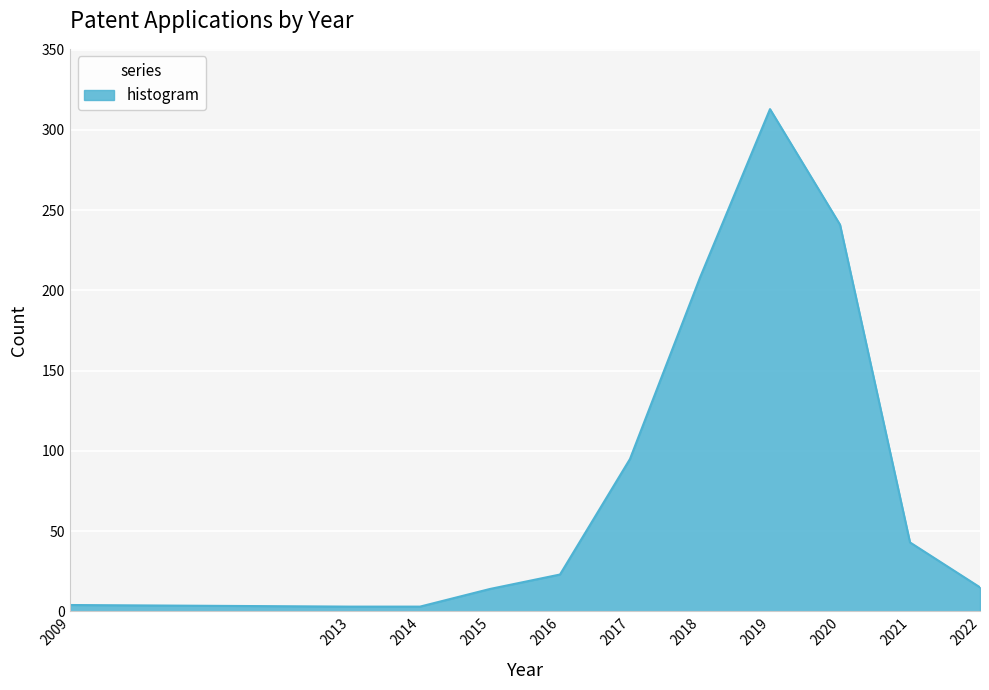

At which category does the chart reach its peak across all series?

2019